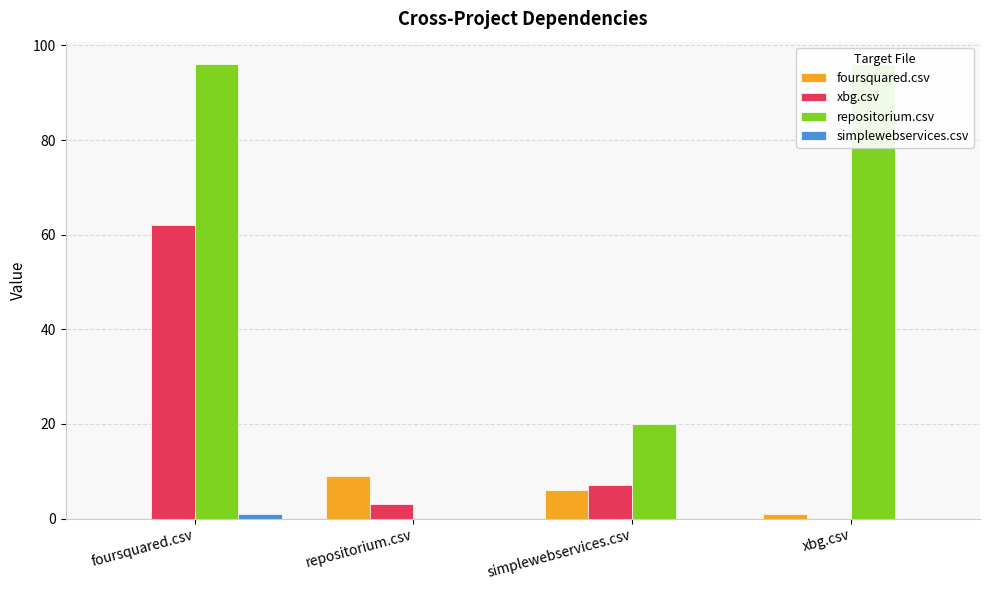

What are all the series names shown in the legend?

foursquared.csv, xbg.csv, repositorium.csv, simplewebservices.csv